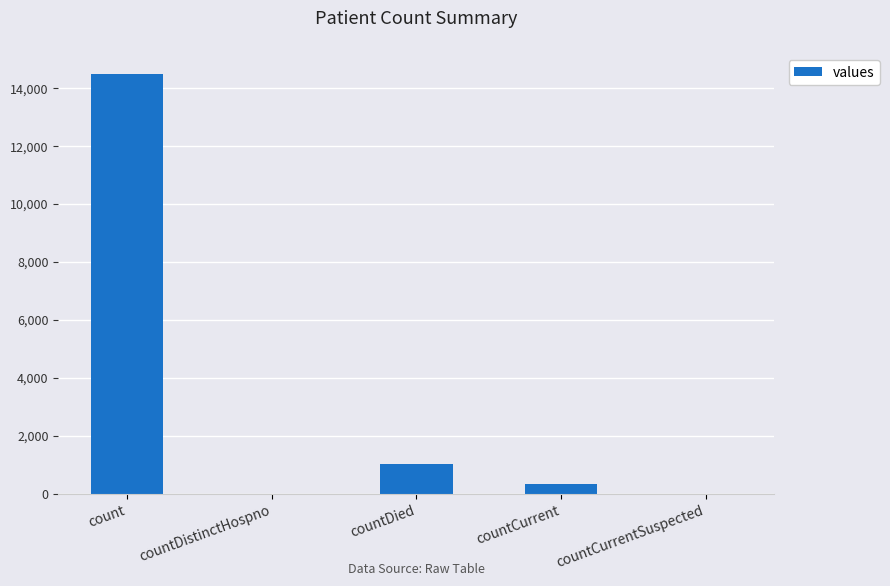

What is the change in value from countDistinctHospno to countDied?

+1033